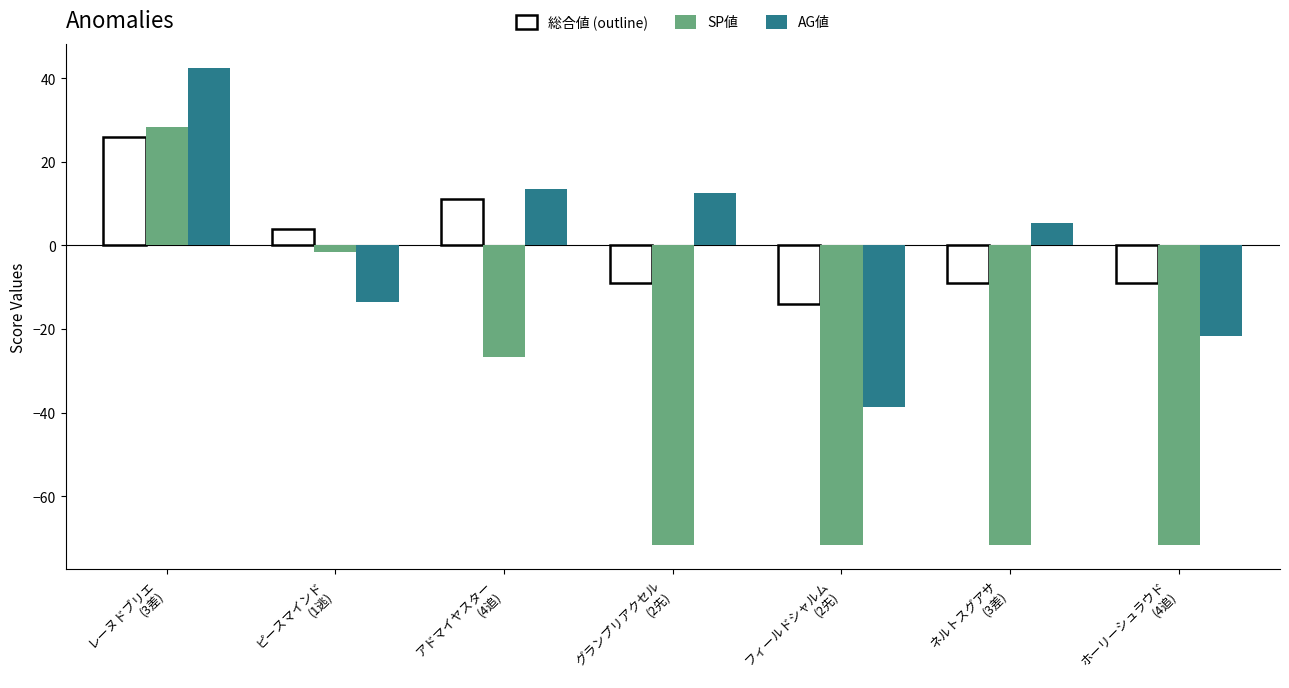

At how many categories does at least one series exceed 2?

5